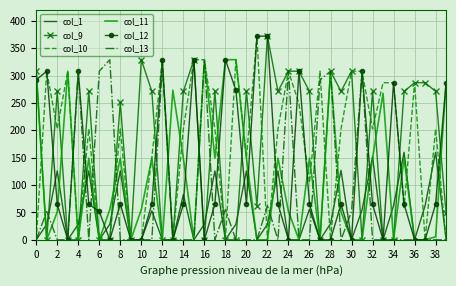

Which series has the largest total across all categories?

col_10